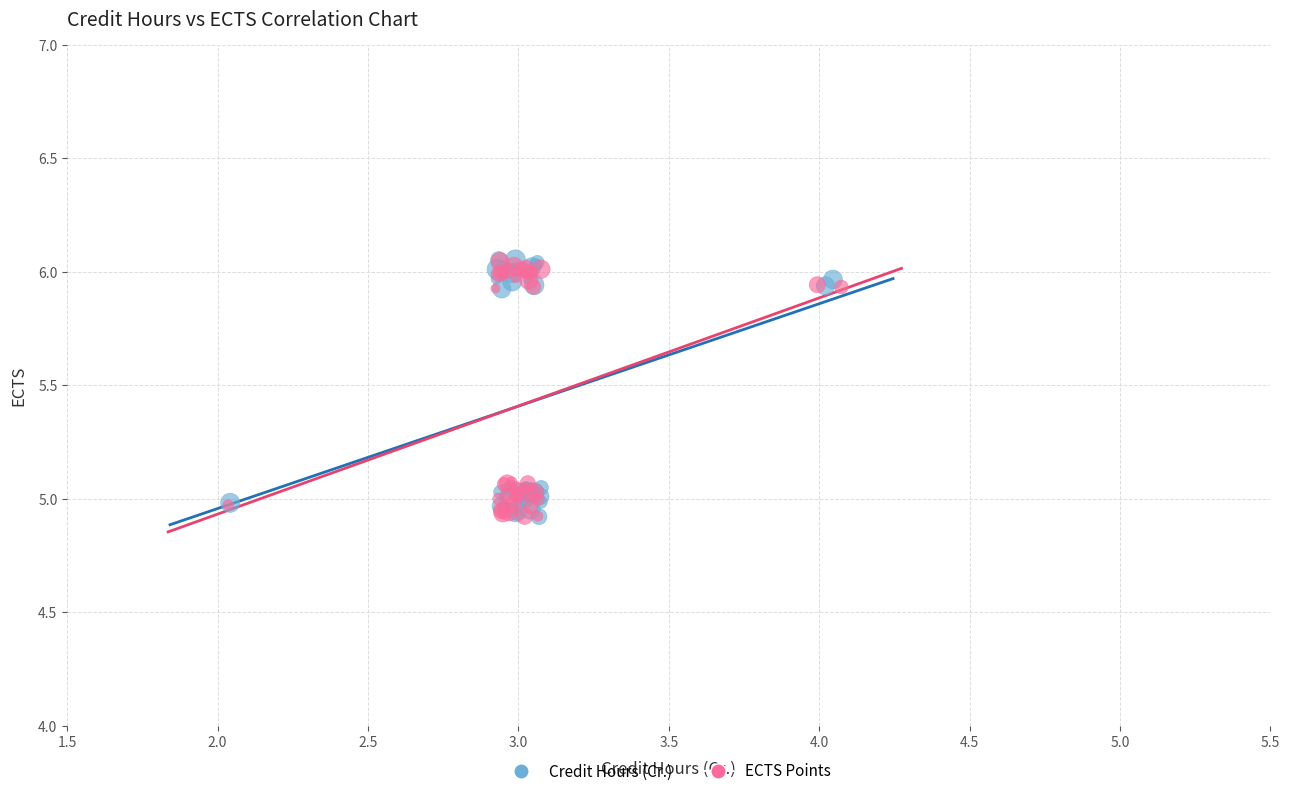

What are all the series names shown in the legend?

Credit Hours (Cr.), ECTS Points